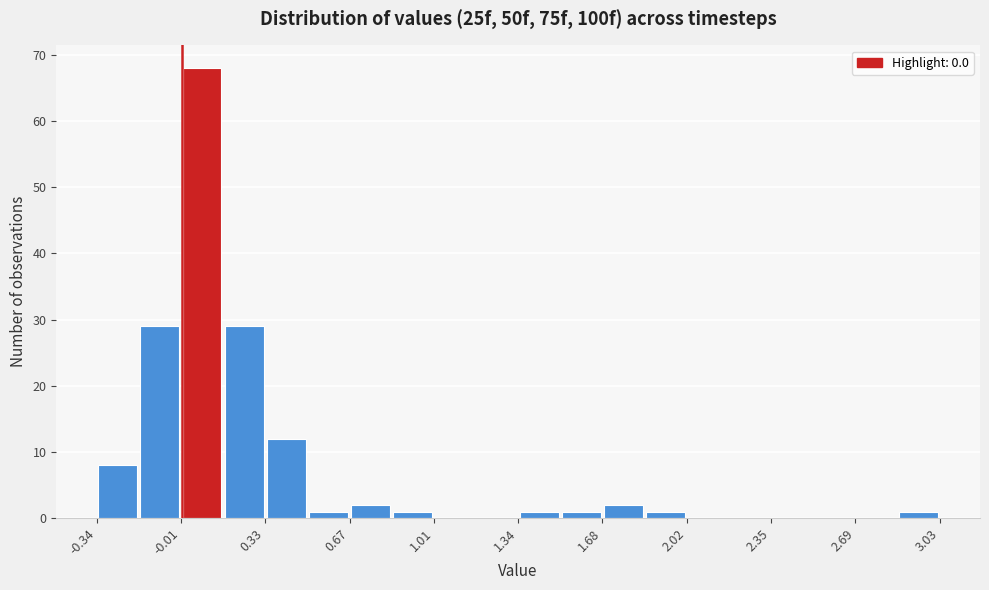

Read against the x-axis, roughly where is the centre of the tallest bar?

0.10